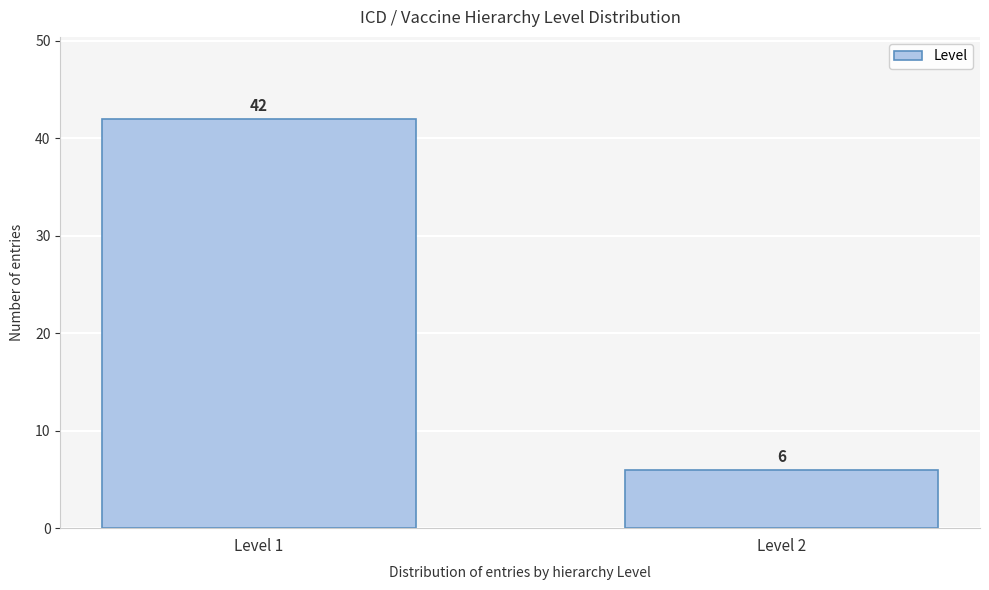

Reading left to right, what are all the values shown in this chart?

42	6